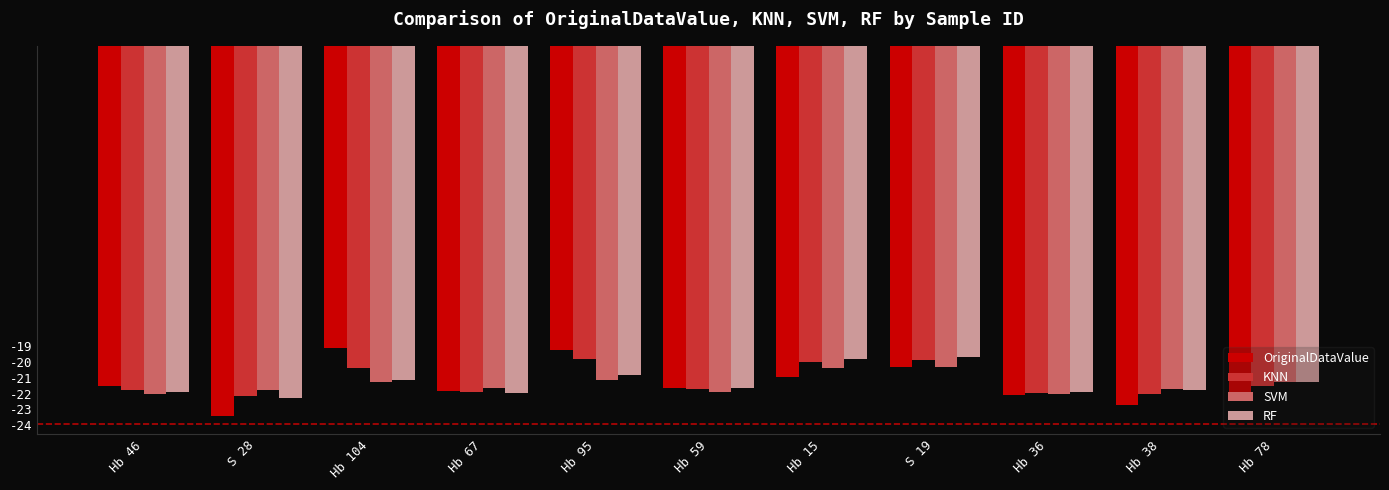

What is the difference between the maximum and minimum values in the KNN series?

2.4